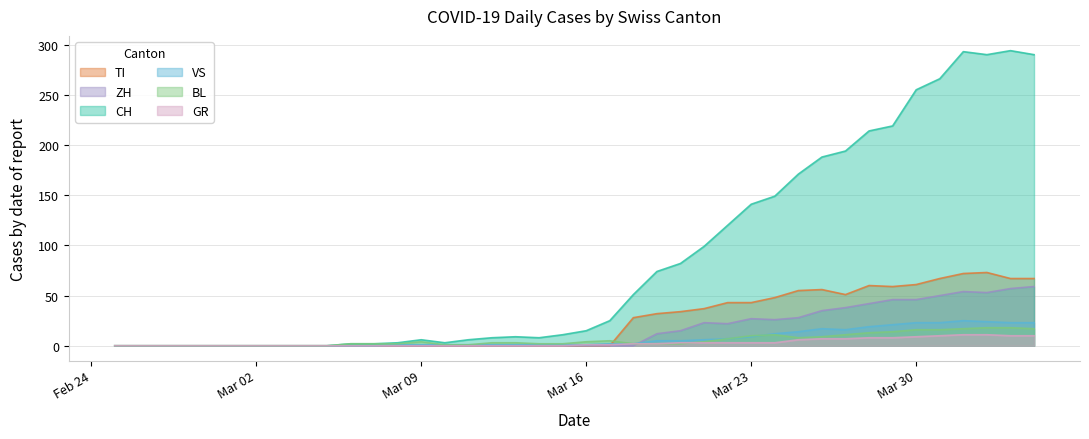

Which series has the largest range (max minus min)?

CH